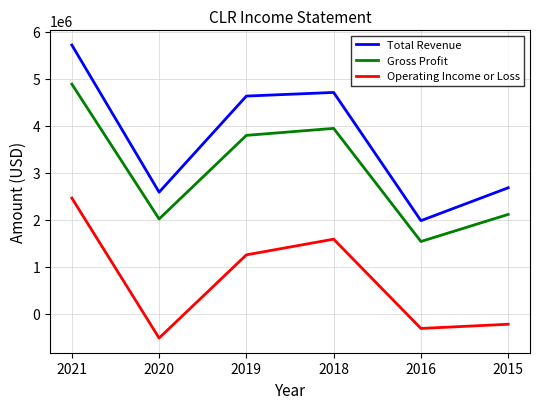

List the series in order of their overall mean, lowest first.

Operating Income or Loss, Gross Profit, Total Revenue